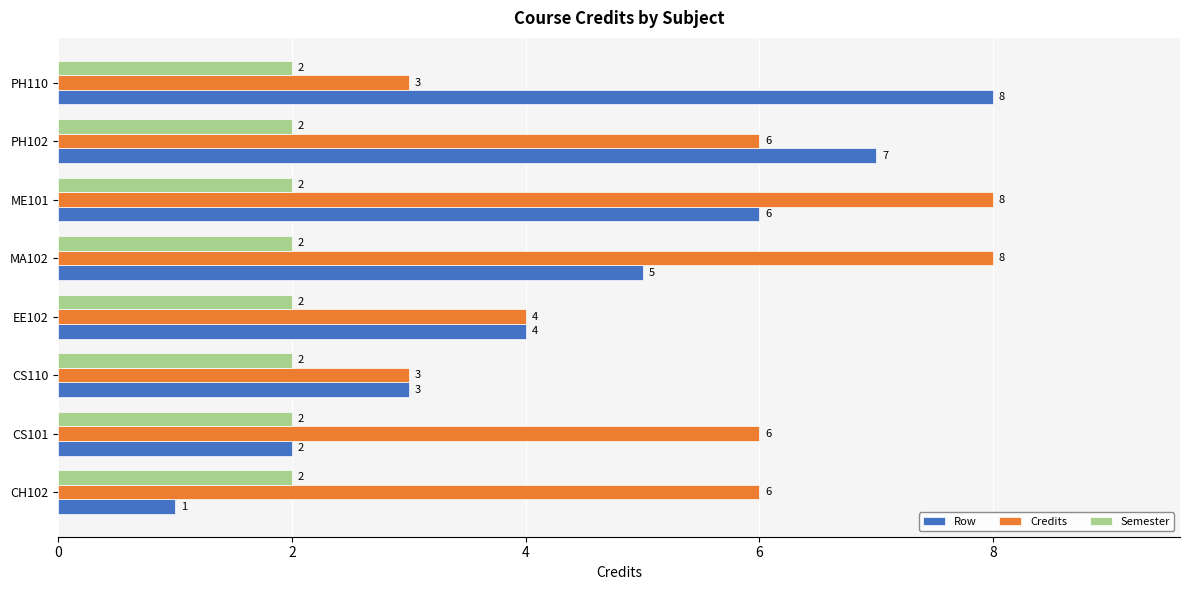

At which label does Row reach its peak?

PH110